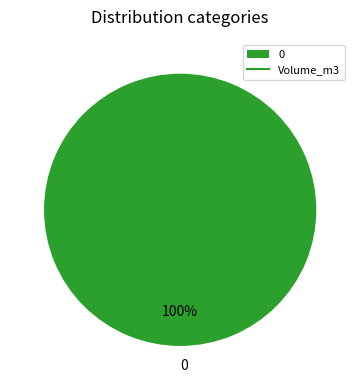

Is 0 the majority of the pie?

Yes